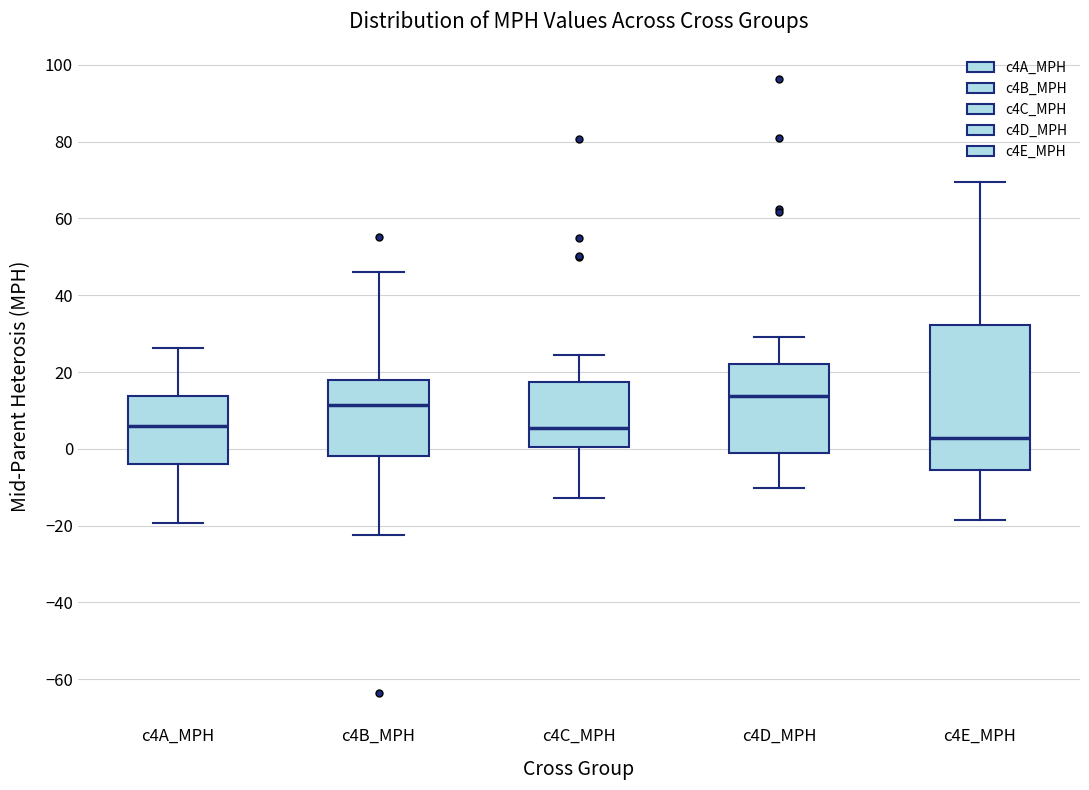

Where does the lower whisker of the box for c4B_MPH end on the y-axis? The values are not printed on the chart, so give them approximately, as read against the axis.

-22